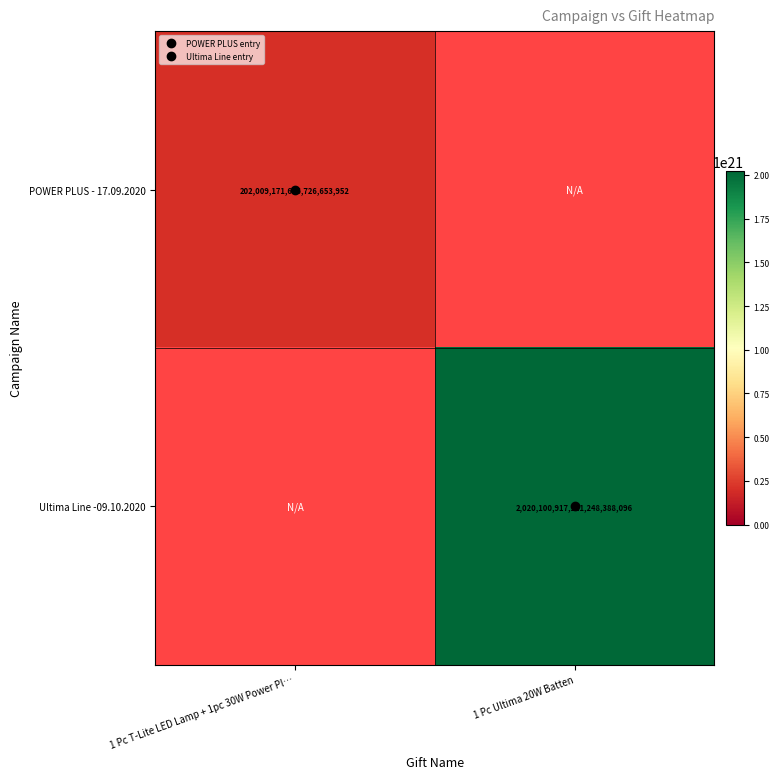

What is the difference between the maximum and minimum values in the POWER PLUS - 17.09.2020 series?

202009171626726653952